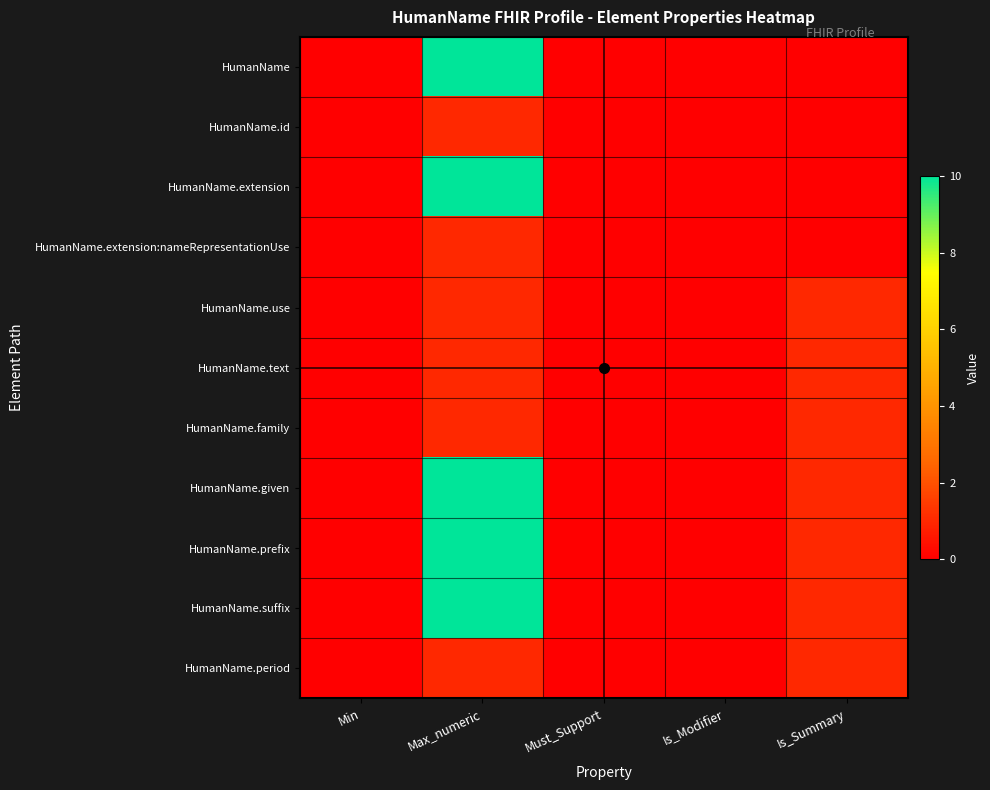

Reading left to right, extract all data points from this chart.

HumanName: Min=0	Max_numeric=99	Must_Support=0	Is_Modifier=0	Is_Summary=0
HumanName.id: Min=0	Max_numeric=1	Must_Support=0	Is_Modifier=0	Is_Summary=0
HumanName.extension: Min=0	Max_numeric=99	Must_Support=0	Is_Modifier=0	Is_Summary=0
HumanName.extension:nameRepresentationUse: Min=0	Max_numeric=1	Must_Support=0	Is_Modifier=0	Is_Summary=0
HumanName.use: Min=0	Max_numeric=1	Must_Support=0	Is_Modifier=0	Is_Summary=1
HumanName.text: Min=0	Max_numeric=1	Must_Support=0	Is_Modifier=0	Is_Summary=1
HumanName.family: Min=0	Max_numeric=1	Must_Support=0	Is_Modifier=0	Is_Summary=1
HumanName.given: Min=0	Max_numeric=99	Must_Support=0	Is_Modifier=0	Is_Summary=1
HumanName.prefix: Min=0	Max_numeric=99	Must_Support=0	Is_Modifier=0	Is_Summary=1
HumanName.suffix: Min=0	Max_numeric=99	Must_Support=0	Is_Modifier=0	Is_Summary=1
HumanName.period: Min=0	Max_numeric=1	Must_Support=0	Is_Modifier=0	Is_Summary=1